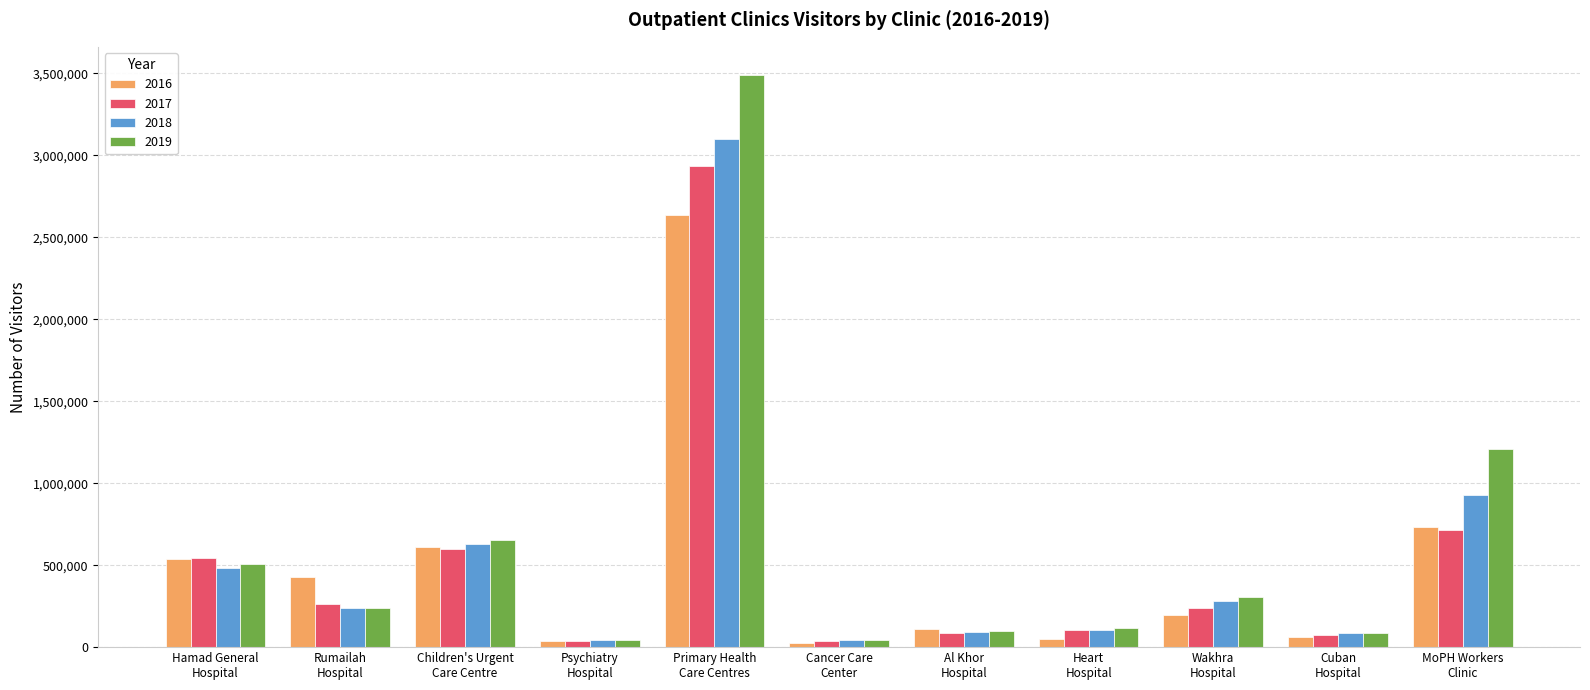

How many bars are there in each group?

4